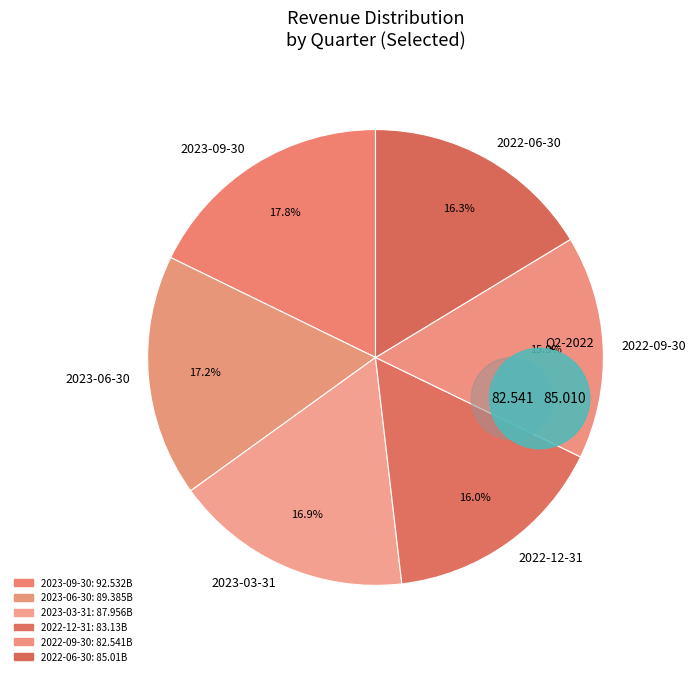

What is the largest slice in the pie chart?

2023-09-30